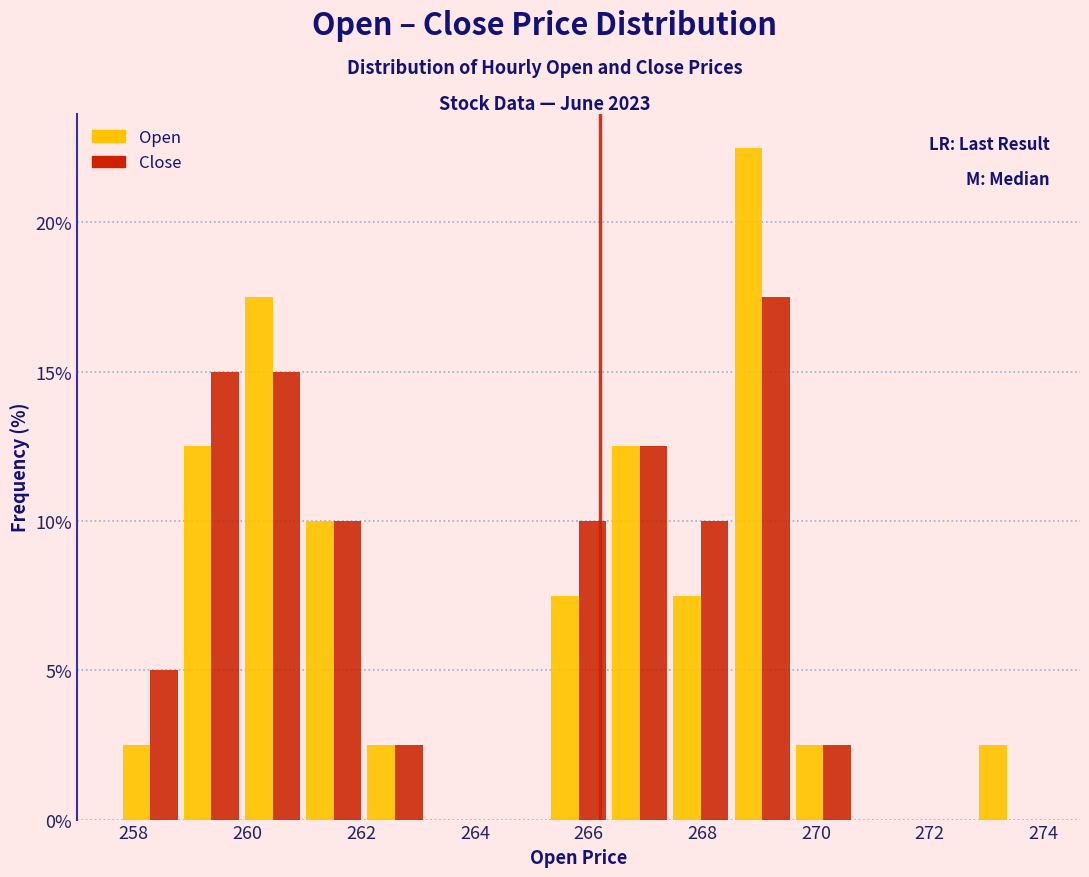

Reading left to right, list every range on the x-axis with the height of the bar of each series over it. Neither the bar edges nor the heights are printed on the chart, so give them approximately, as read against the axes.

257.8 to 258.8: Open=2.5	Close=5.0
258.8 to 260.0: Open=12.5	Close=15.0
260.0 to 261.0: Open=17.5	Close=15.0
261.0 to 262.0: Open=10.0	Close=10.0
262.0 to 263.2: Open=2.5	Close=2.5
263.2 to 264.2: Open=0	Close=0
264.2 to 265.2: Open=0	Close=0
265.2 to 266.4: Open=7.5	Close=10.0
266.4 to 267.4: Open=12.5	Close=12.5
267.4 to 268.6: Open=7.5	Close=10.0
268.6 to 269.6: Open=22.5	Close=17.5
269.6 to 270.6: Open=2.5	Close=2.5
270.6 to 271.8: Open=0	Close=0
271.8 to 272.8: Open=0	Close=0
272.8 to 273.8: Open=2.5	Close=0